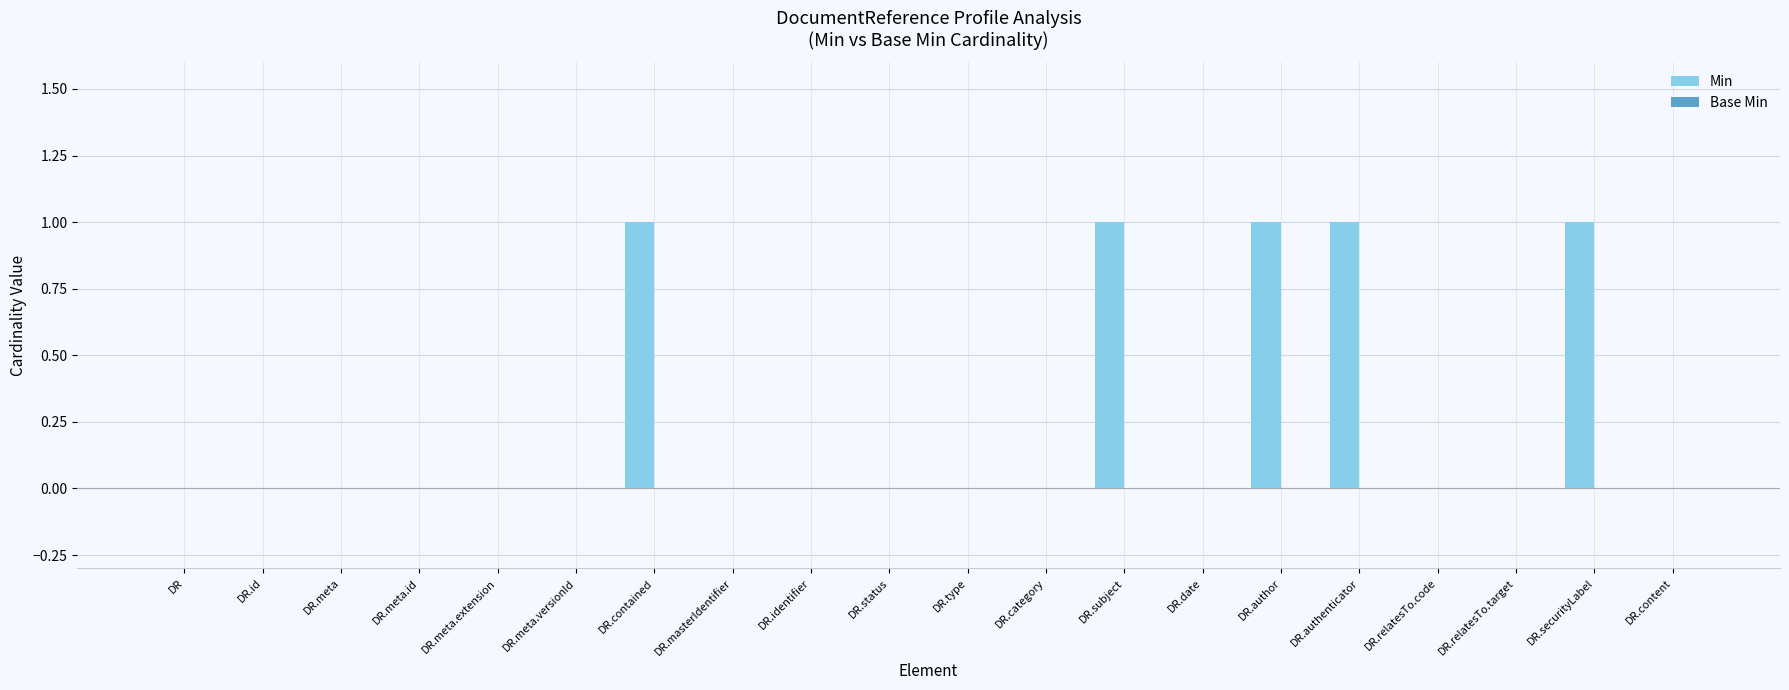

How many data points does each series have?

20